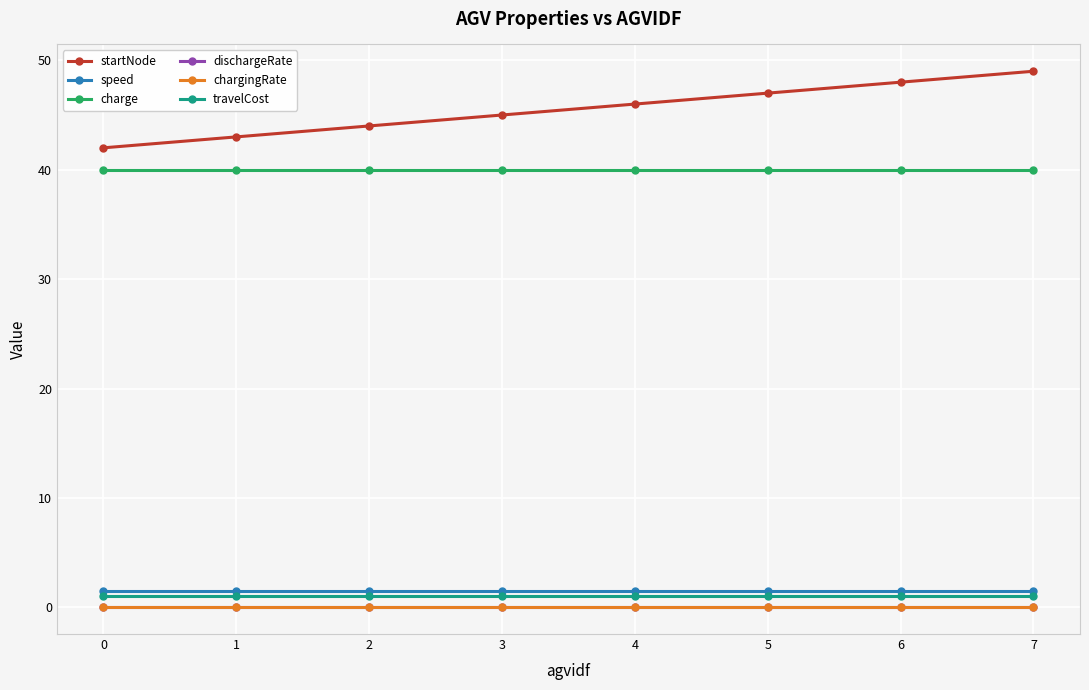

Which series has the largest range (max minus min)?

startNode